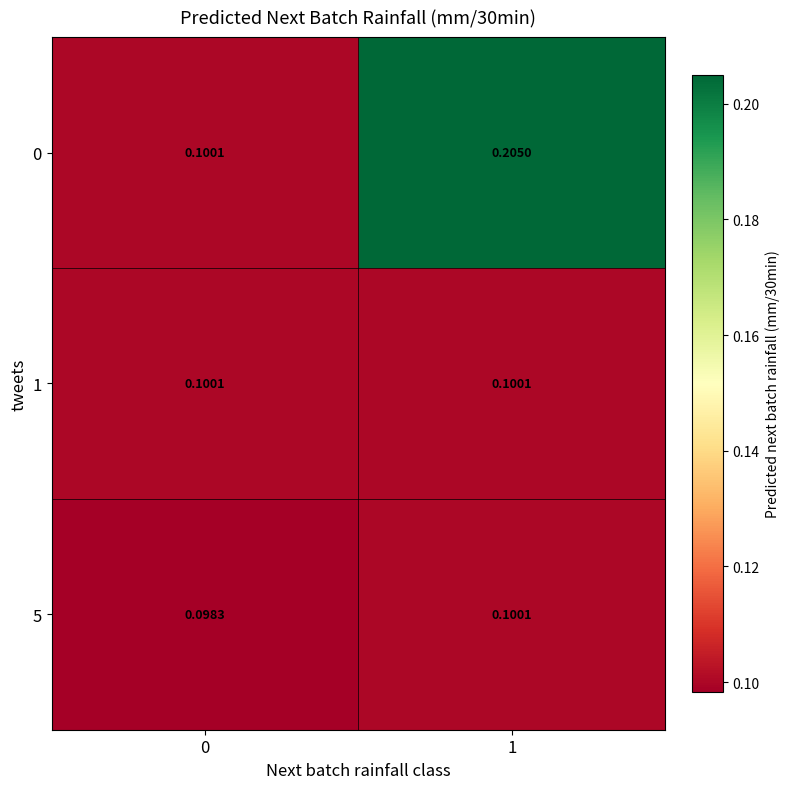

Is the value of 5 at 0 greater than the value of 0 at 1?

No